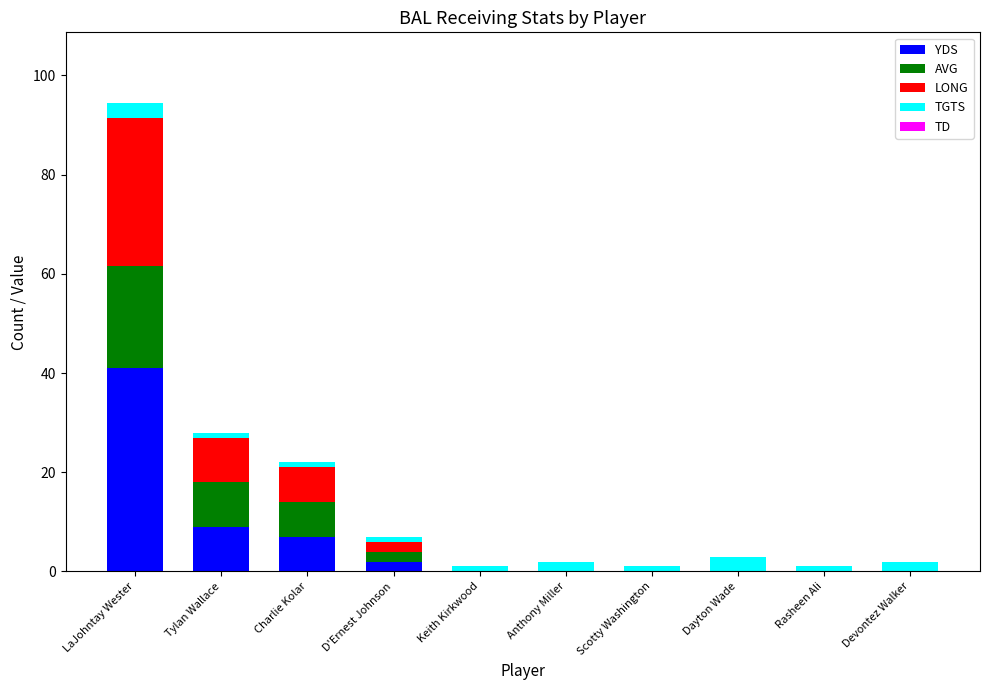

What is the highest value of the YDS series?

41.0